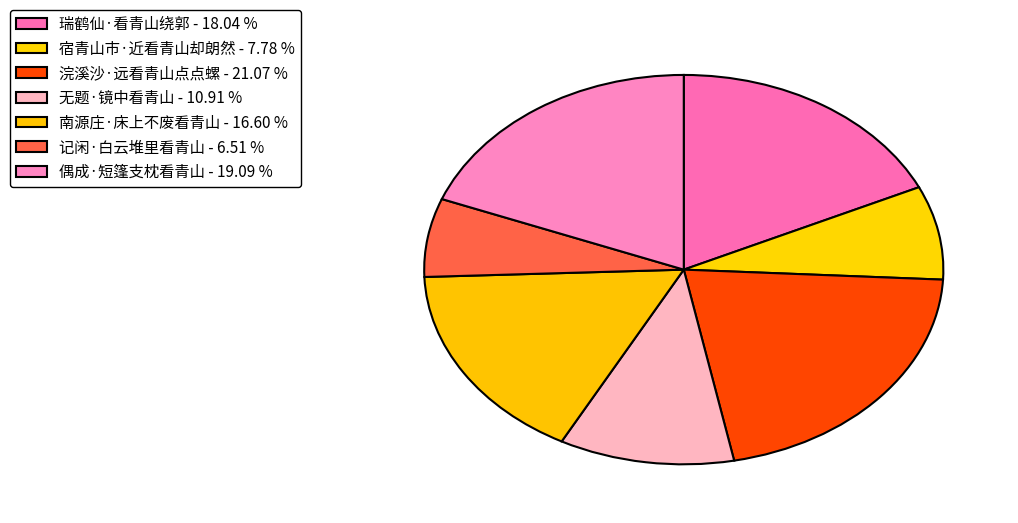

To the nearest percent, what is the average slice percentage?

14%